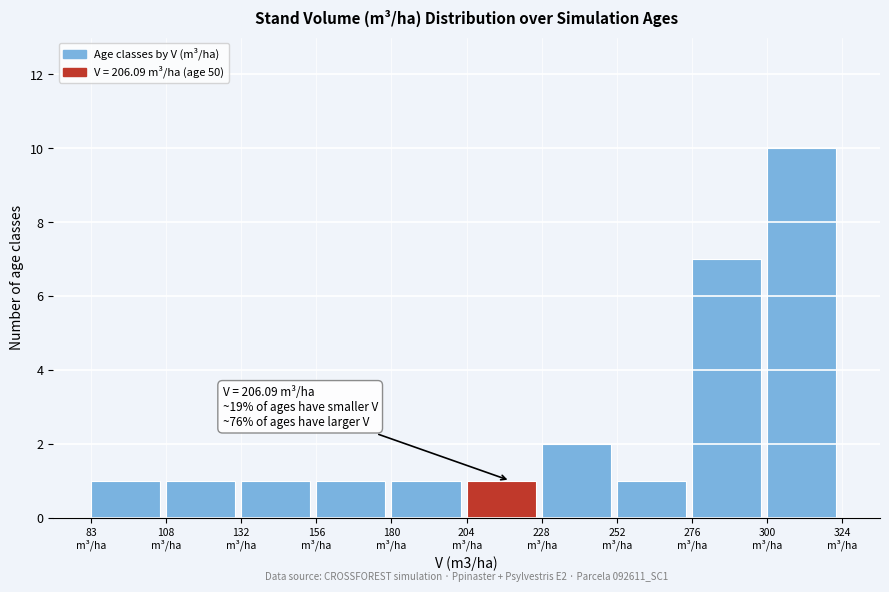

Which range on the x-axis has the tallest bar?

300 to 325